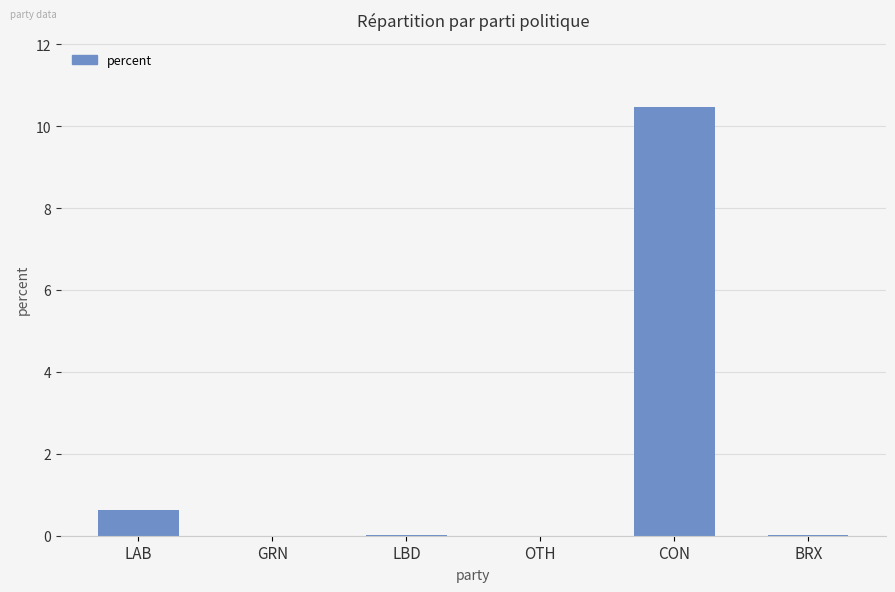

What is the greatest value displayed?

10.5